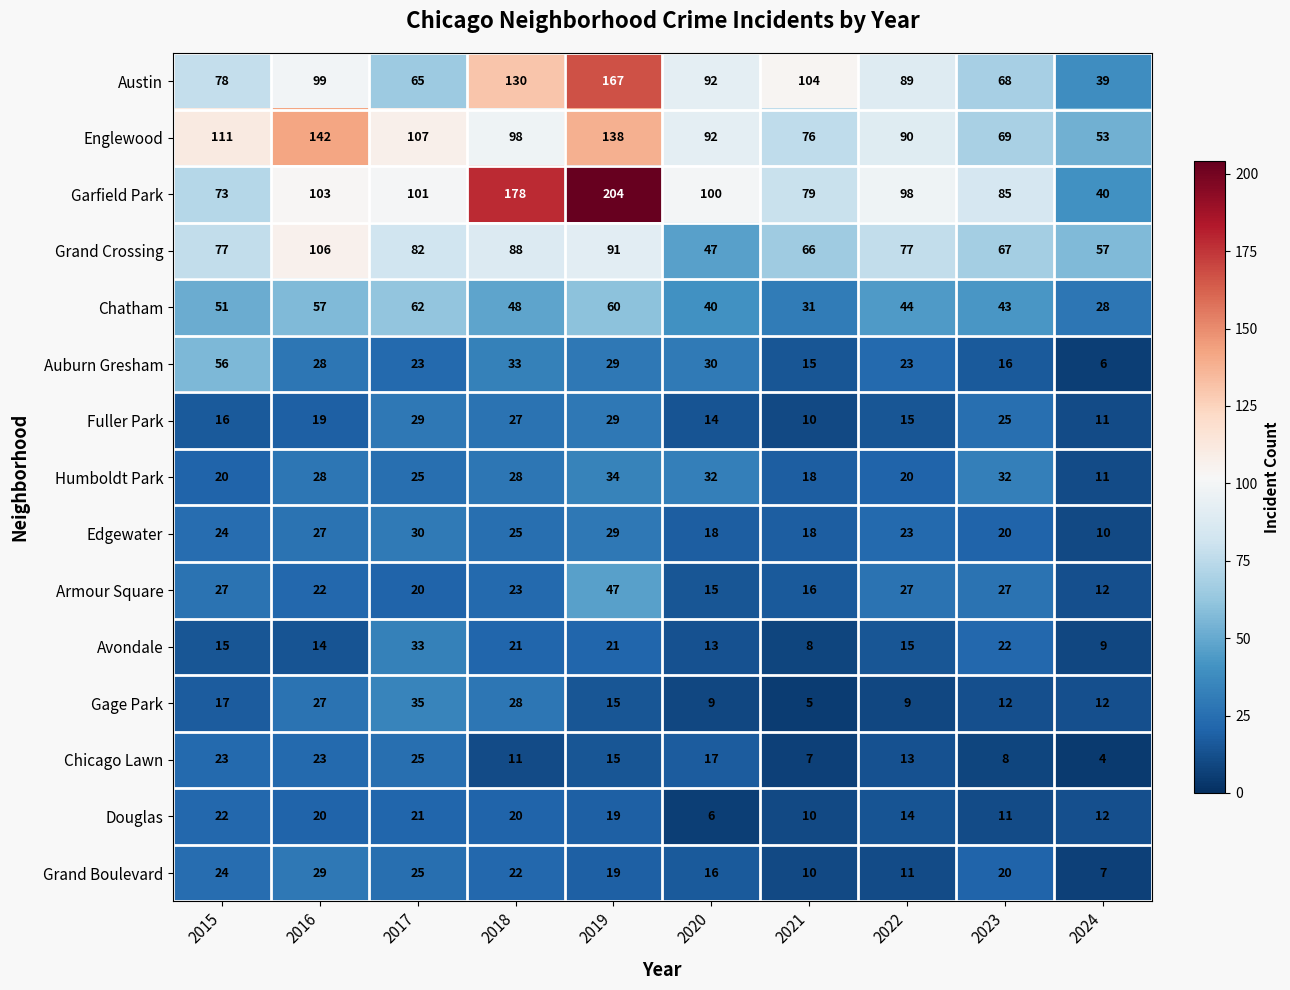

Which category has the highest value across all series?

2019